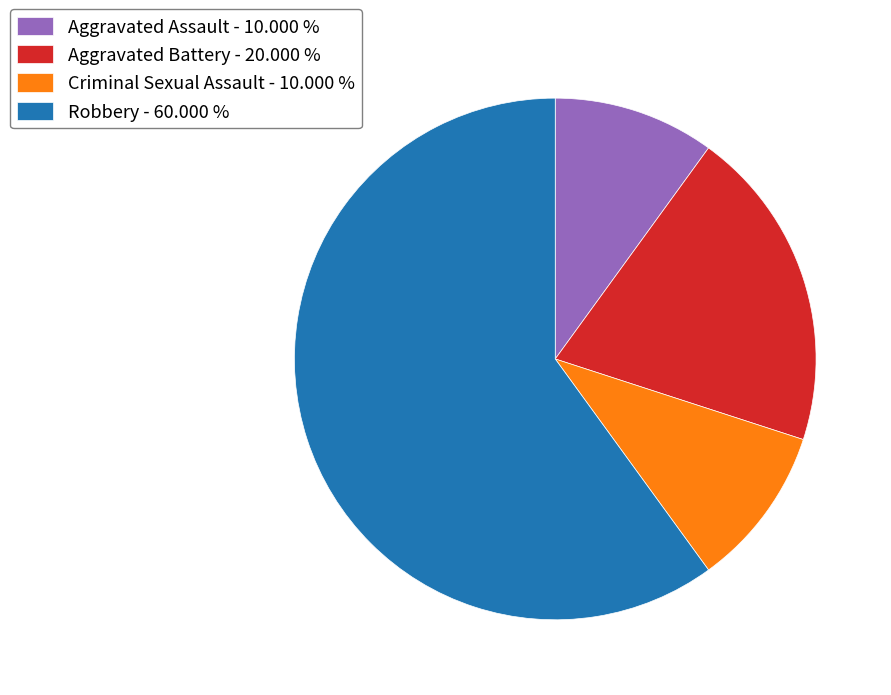

Approximately how many times larger is the value at Aggravated Assault - 10.000 % compared to Aggravated Battery - 20.000 %?

0.5